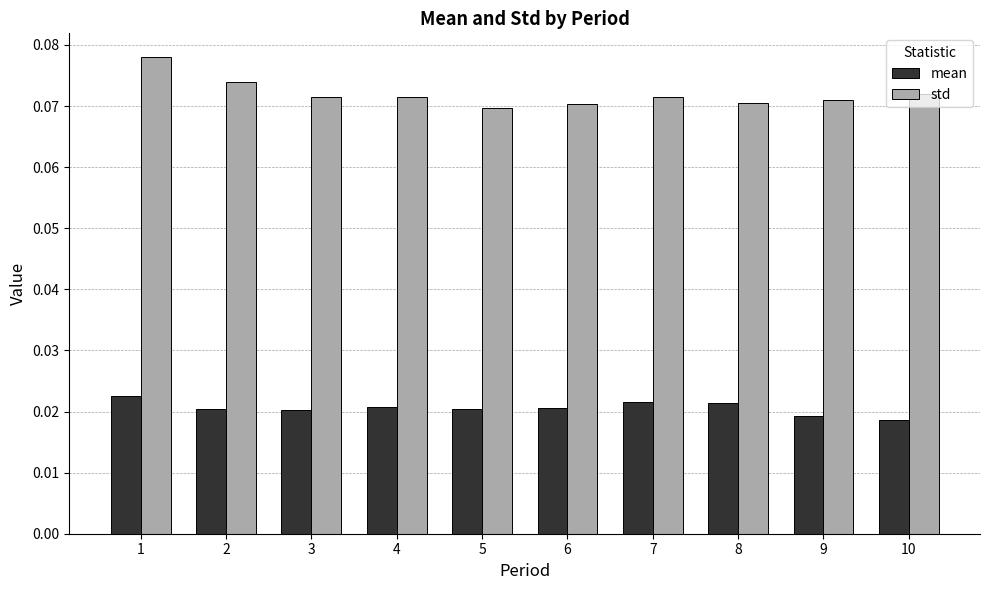

At how many categories does at least one series exceed 0?

10